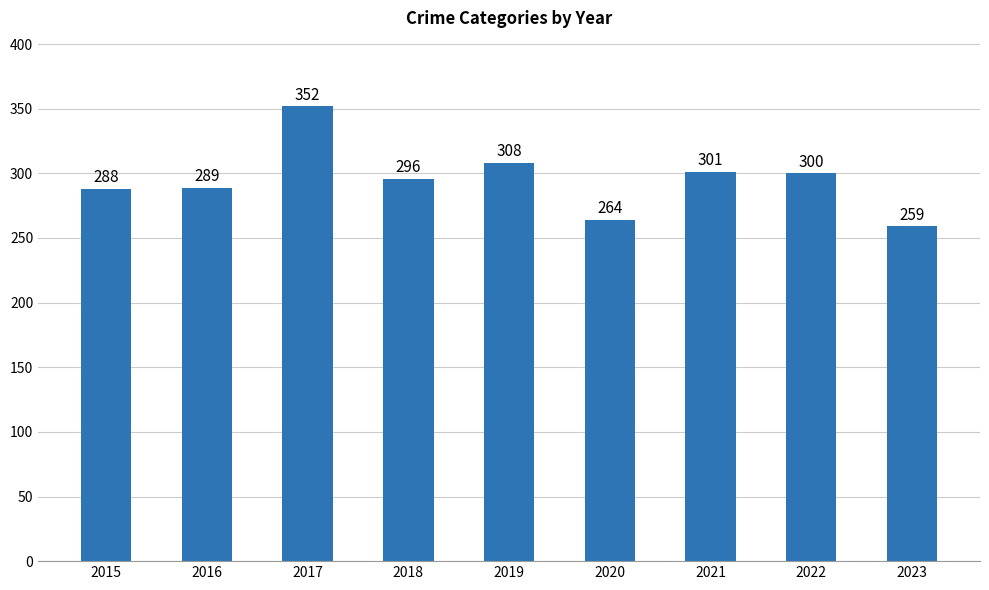

List the labels in order of value, largest first.

2017, 2019, 2021, 2022, 2018, 2016, 2015, 2020, 2023